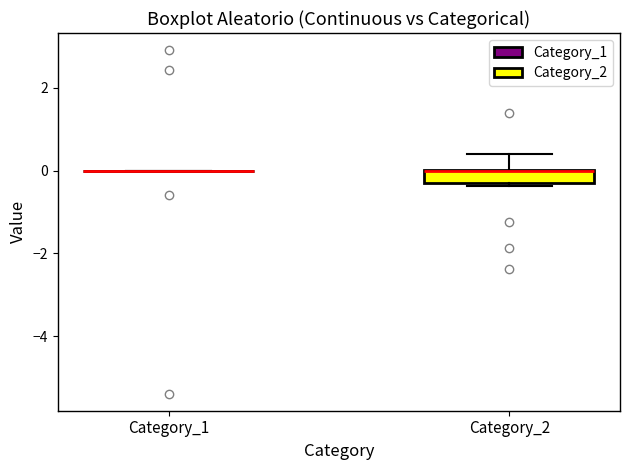

Reading left to right, read every box against the y-axis: the position of its median line, the range the box covers, and the ends of its whiskers. The values are not printed on the chart, so give them approximately, as read against the axis.

Category_1: box collapsed to a line at 0.0, whiskers 0.0 to 0.0
Category_2: median 0.0 (drawn on the box's upper edge), box -0.4 to 0.0, whiskers -0.4 (just below the box's lower edge) to 0.4